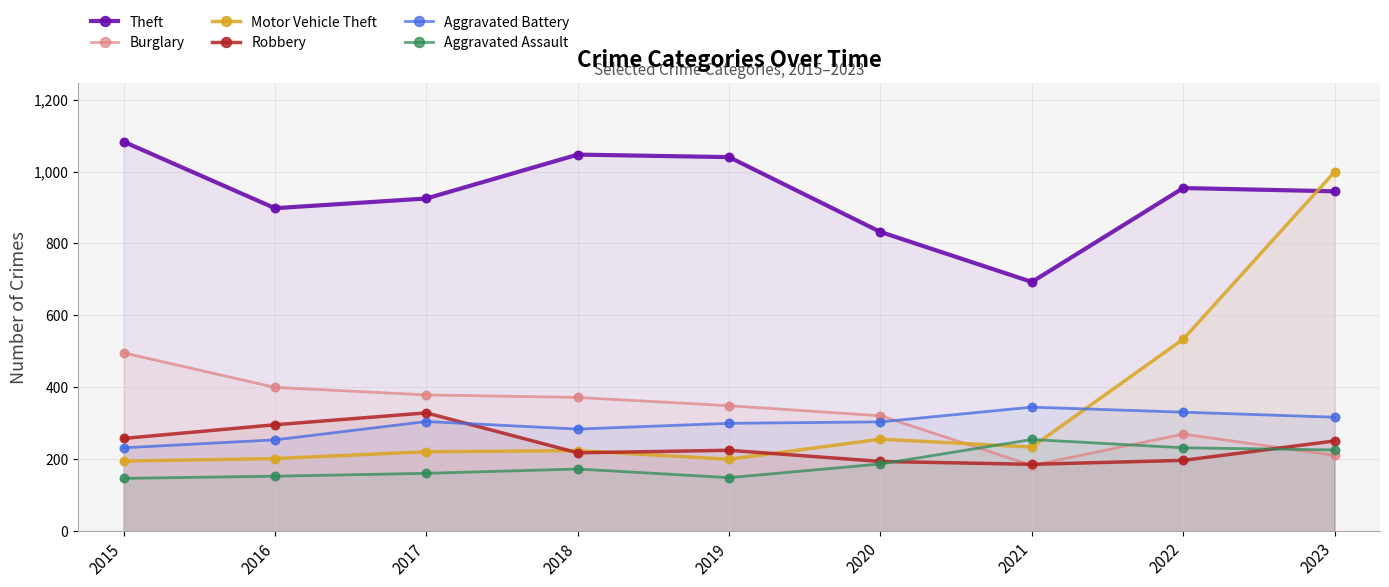

At how many categories does at least one series exceed 183?

9